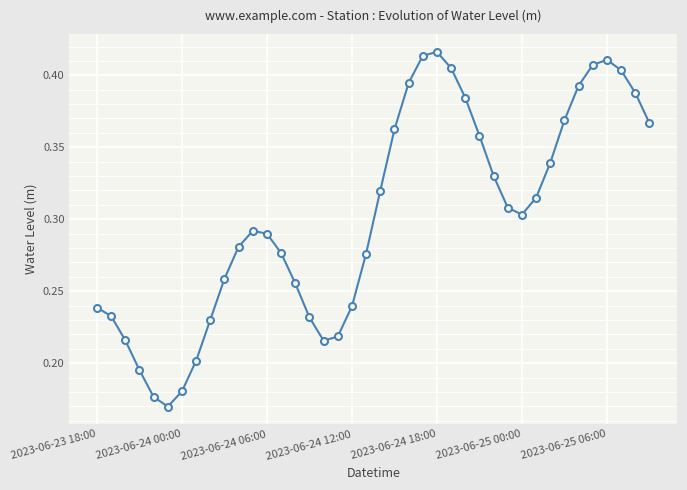

True or false: there are more than 1 points higher than both neighbors.

True